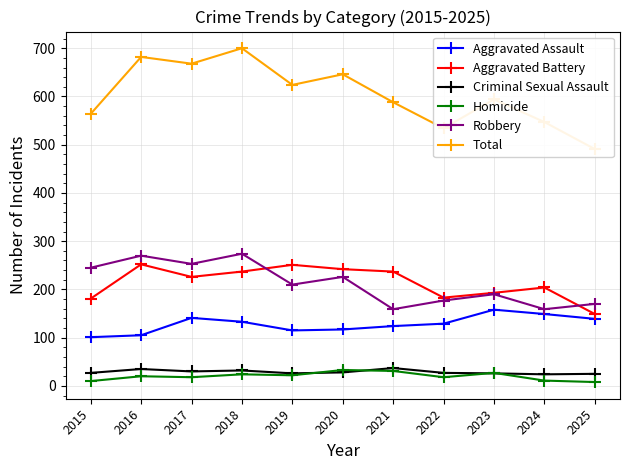

How many interior local peaks does the Aggravated Battery series have?

3